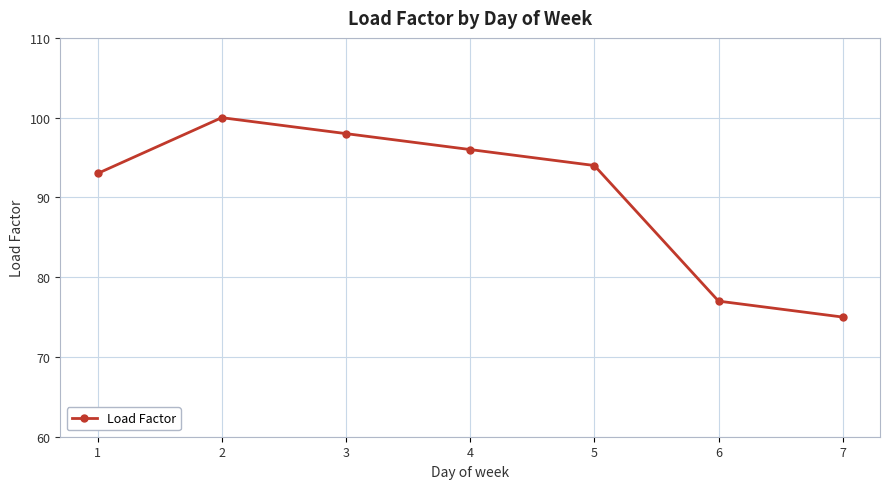

Reading left to right, transcribe all the data shown in this chart.

1=93	2=100	3=98	4=96	5=94	6=77	7=75